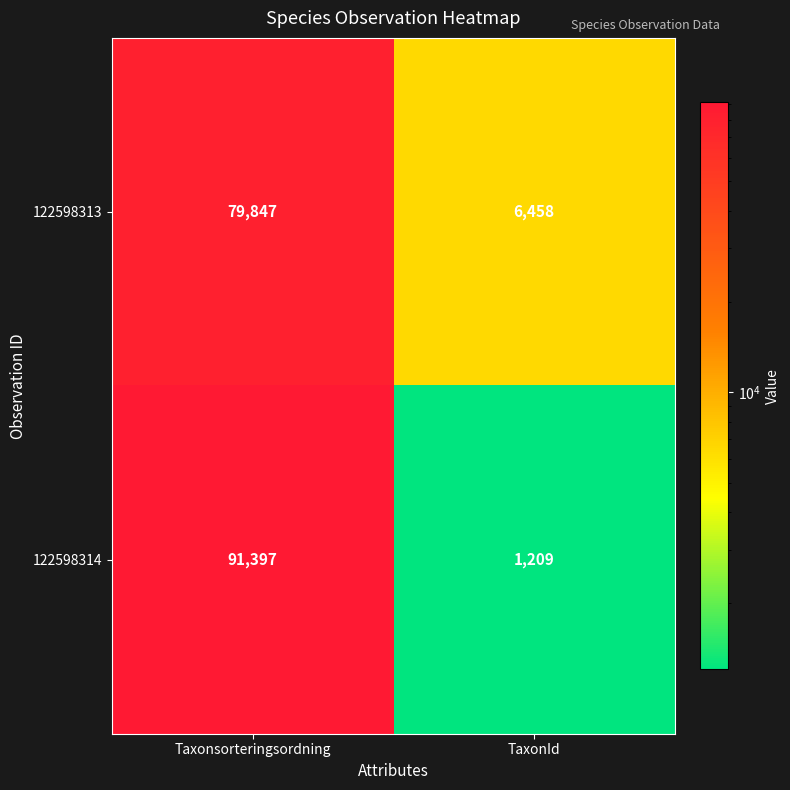

What is the approximate value of 122598314 at TaxonId, to the nearest 50?

1200